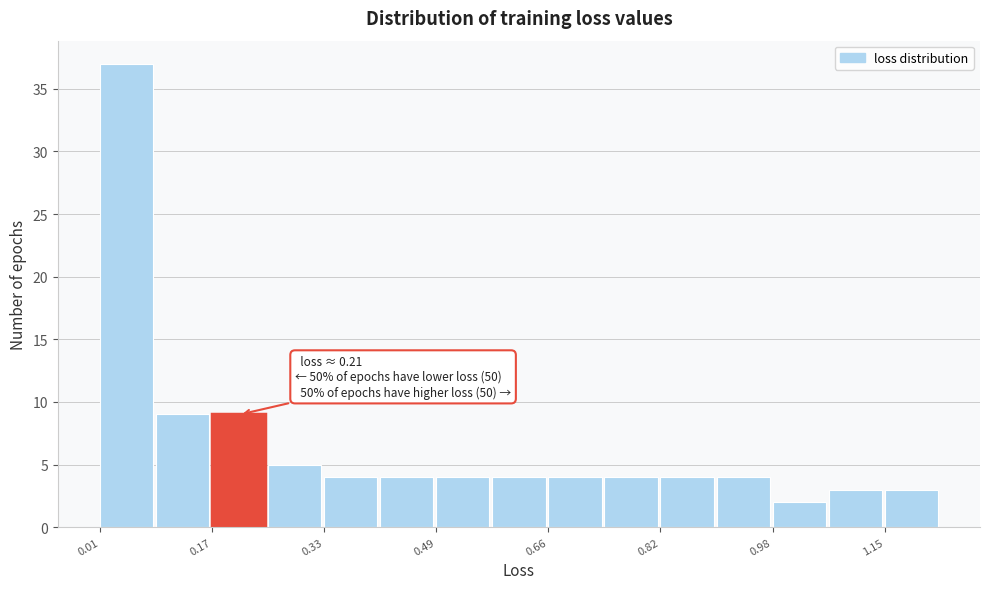

Over which range of the x-axis is the bar tallest?

0.00 to 0.08